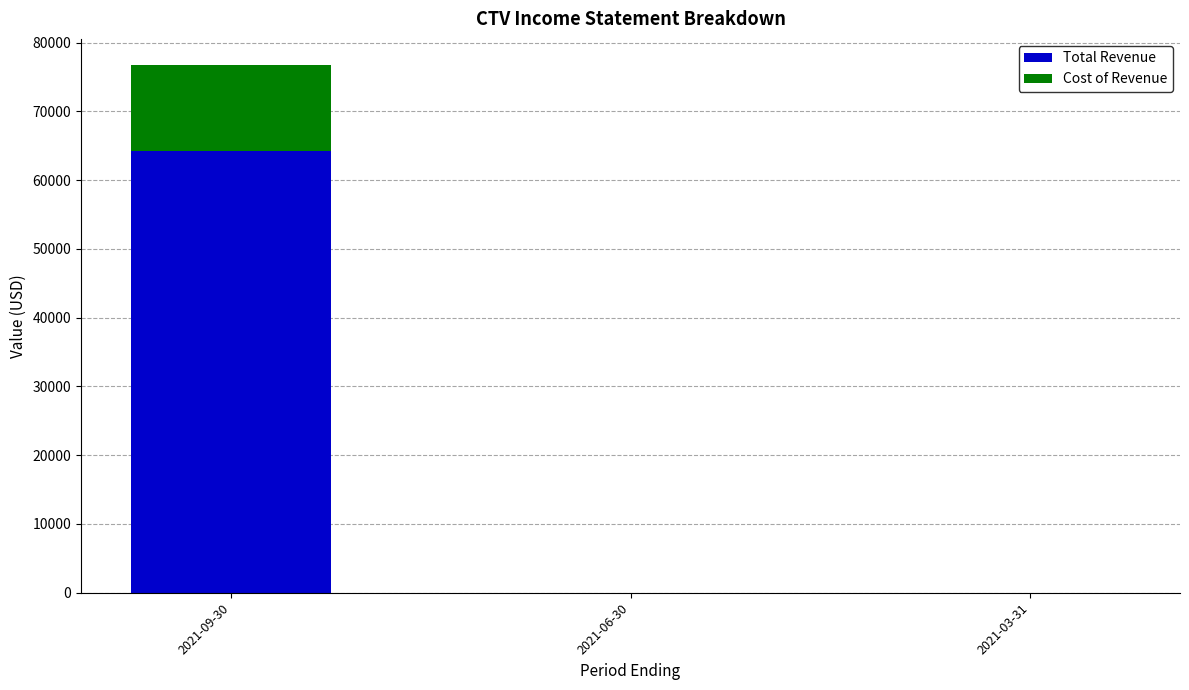

Are the bars horizontal?

No